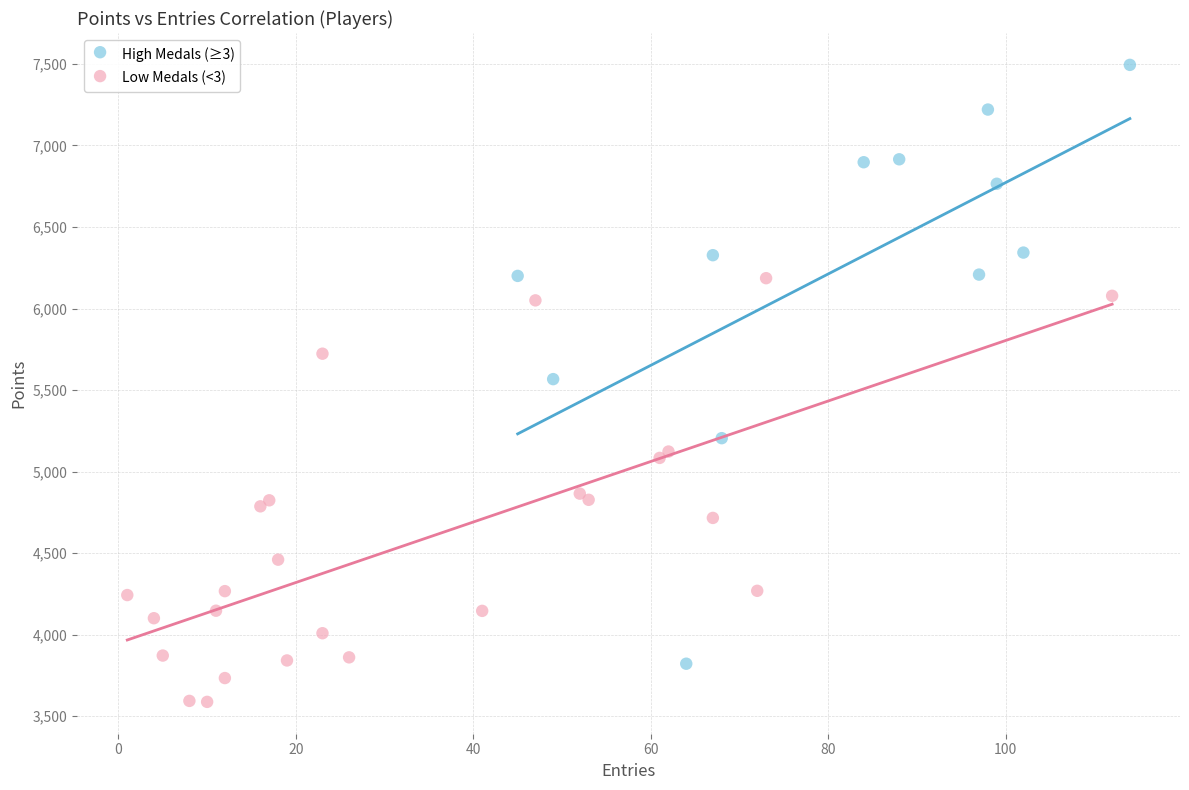

Which series contains the highest Y value?

High Medals (≥3)